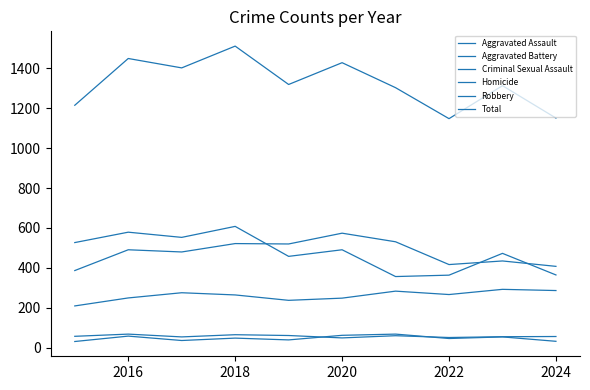

Does the chart display data point markers on the line(s)?

No